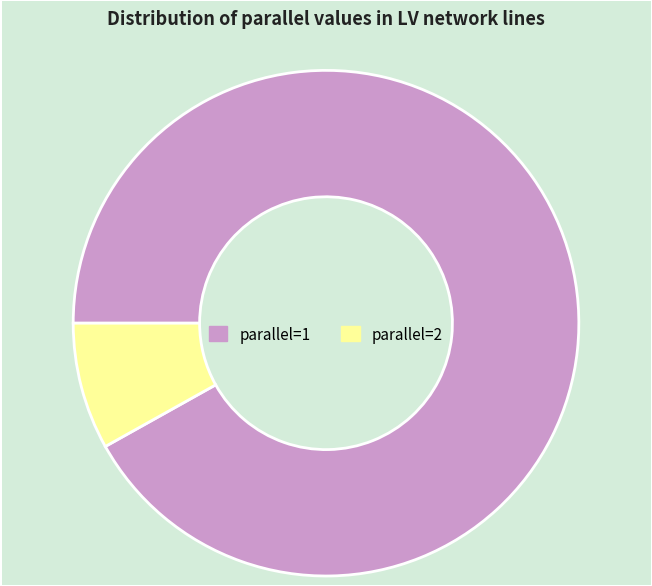

What is the ratio of the value at parallel=1 to the value at parallel=2?

11.3